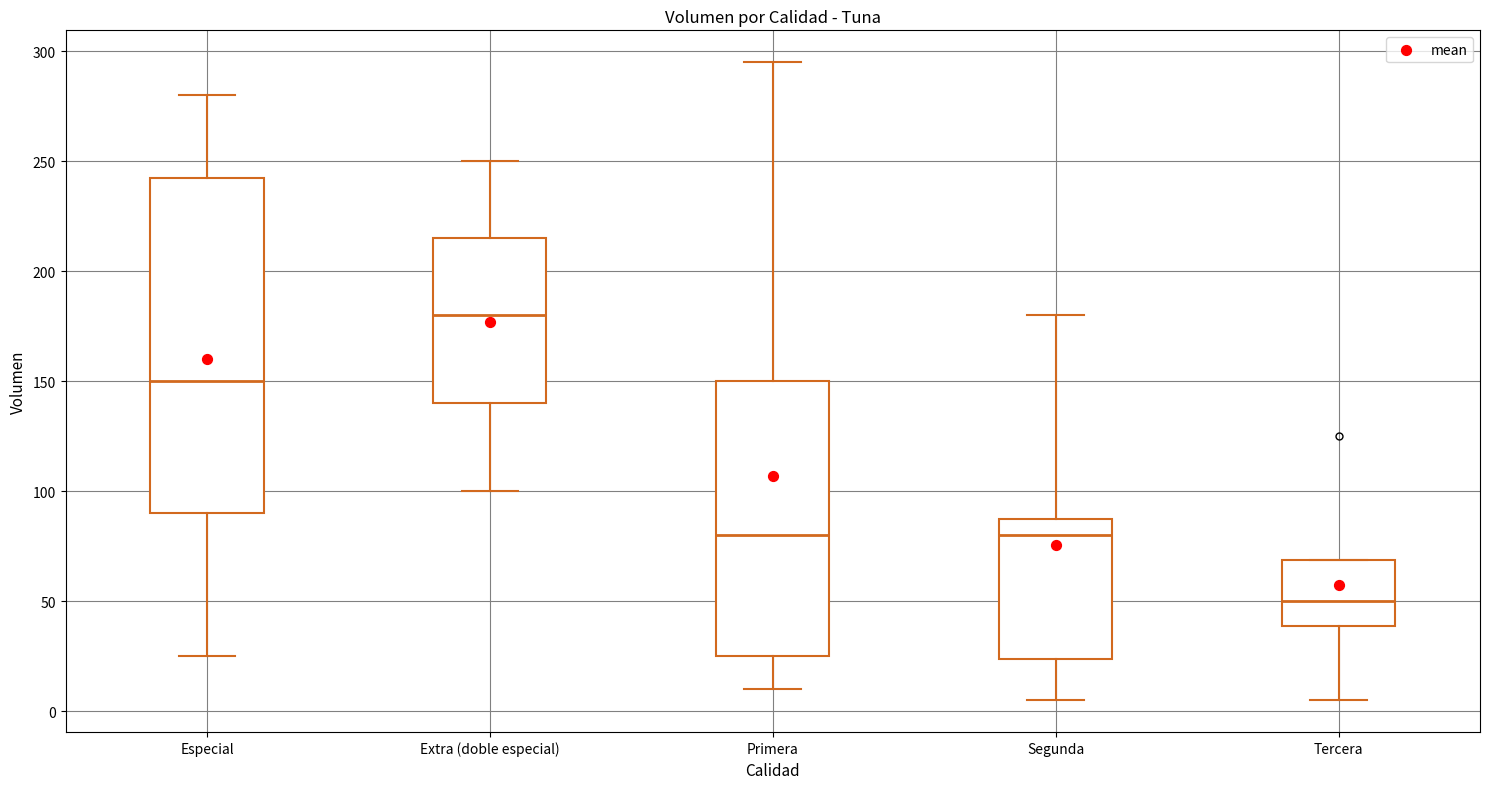

Reading left to right, transcribe this box plot: for each box, give where its median line is, the range the box spans, and where its two whiskers end, as read against the y-axis. The values are not printed on the chart, so give them approximately, as read against the axis.

Especial: median 150, box 90 to 245, whiskers 25 to 280
Extra (doble especial): median 180, box 140 to 215, whiskers 100 to 250
Primera: median 80, box 25 to 150, whiskers 10 to 295
Segunda: median 80, box 25 to 90, whiskers 5 to 180
Tercera: median 50, box 40 to 70, whiskers 5 to 70